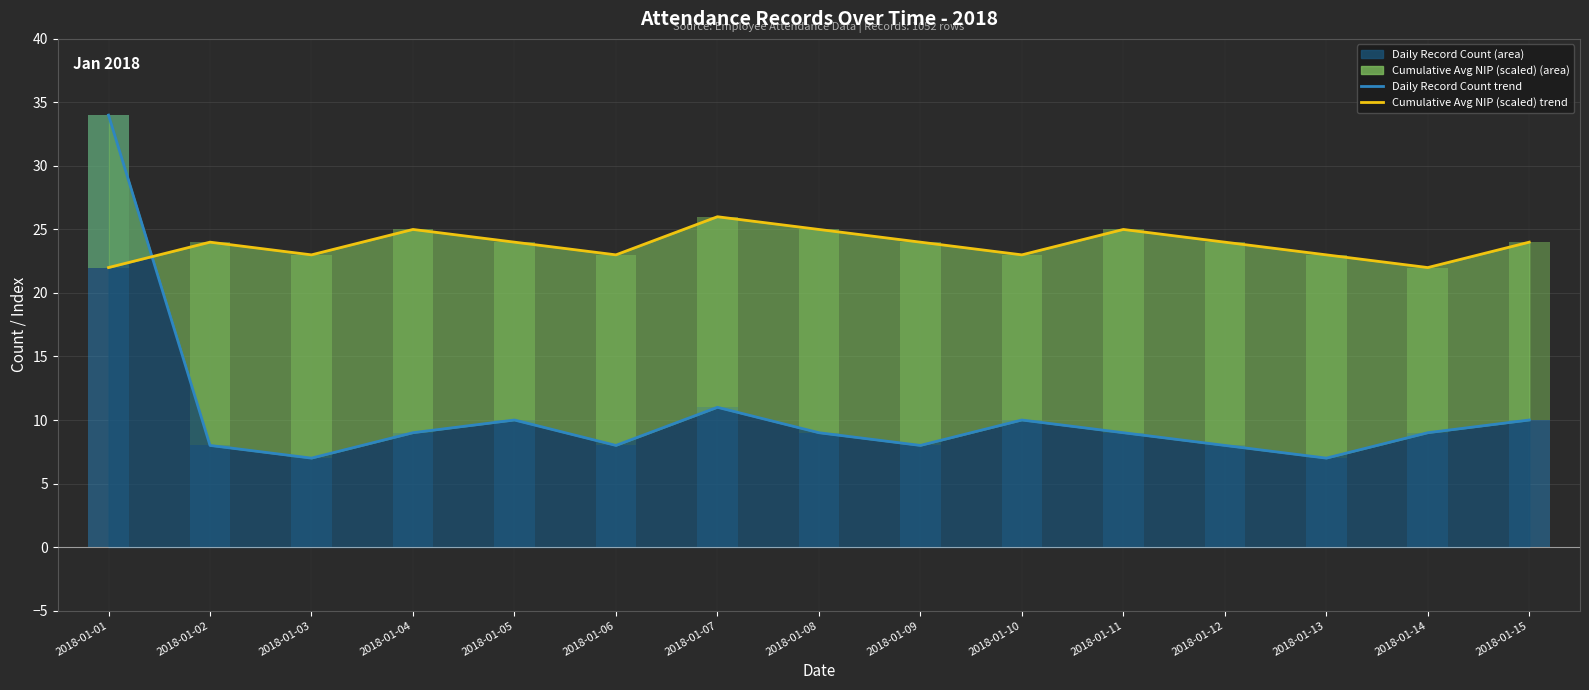

Read the Cumulative Avg NIP (scaled) line value at 2018-01-13.

23